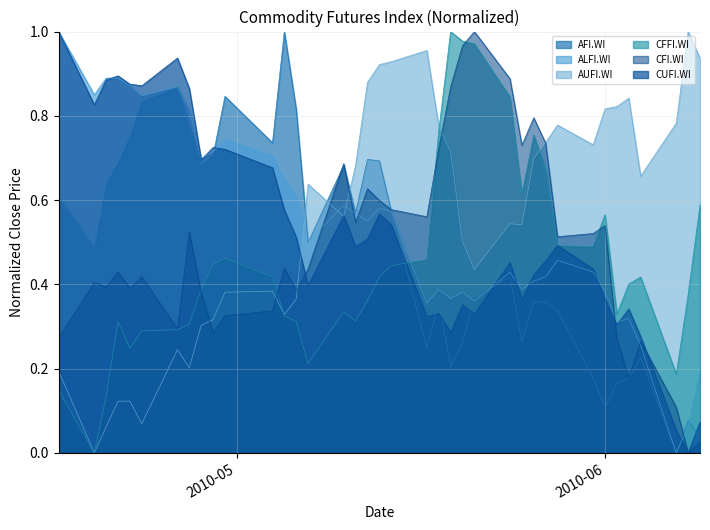

Rank the series at 2010-05-10 from highest to lowest value.

CFI.WI, AFI.WI, ALFI.WI, CUFI.WI, AUFI.WI, CFFI.WI